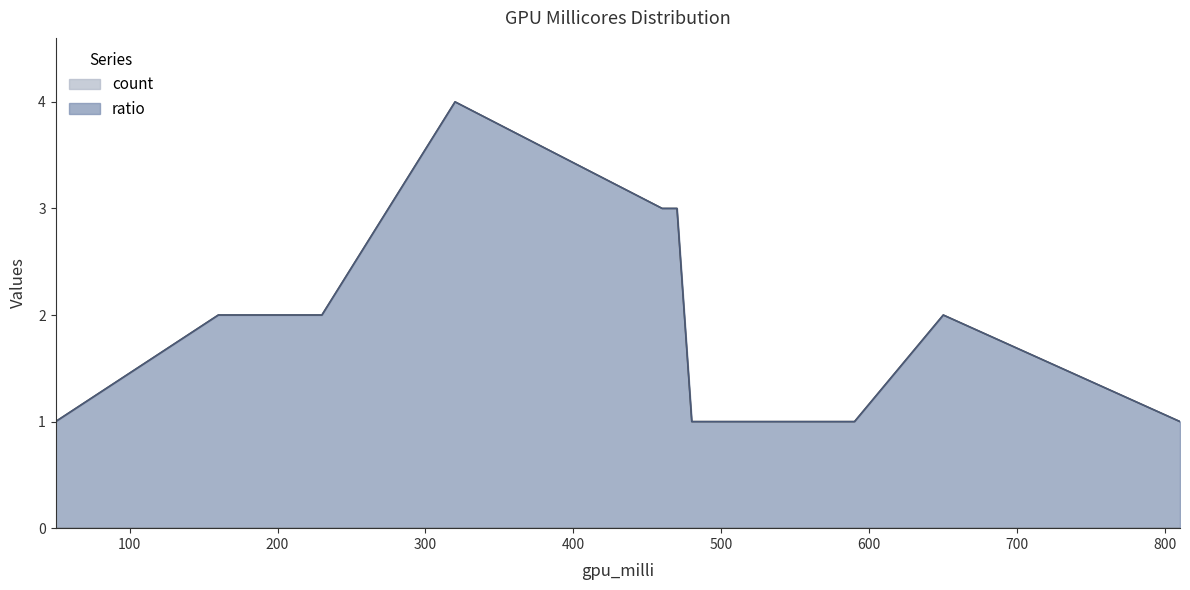

What value does the count series have at 230?

2